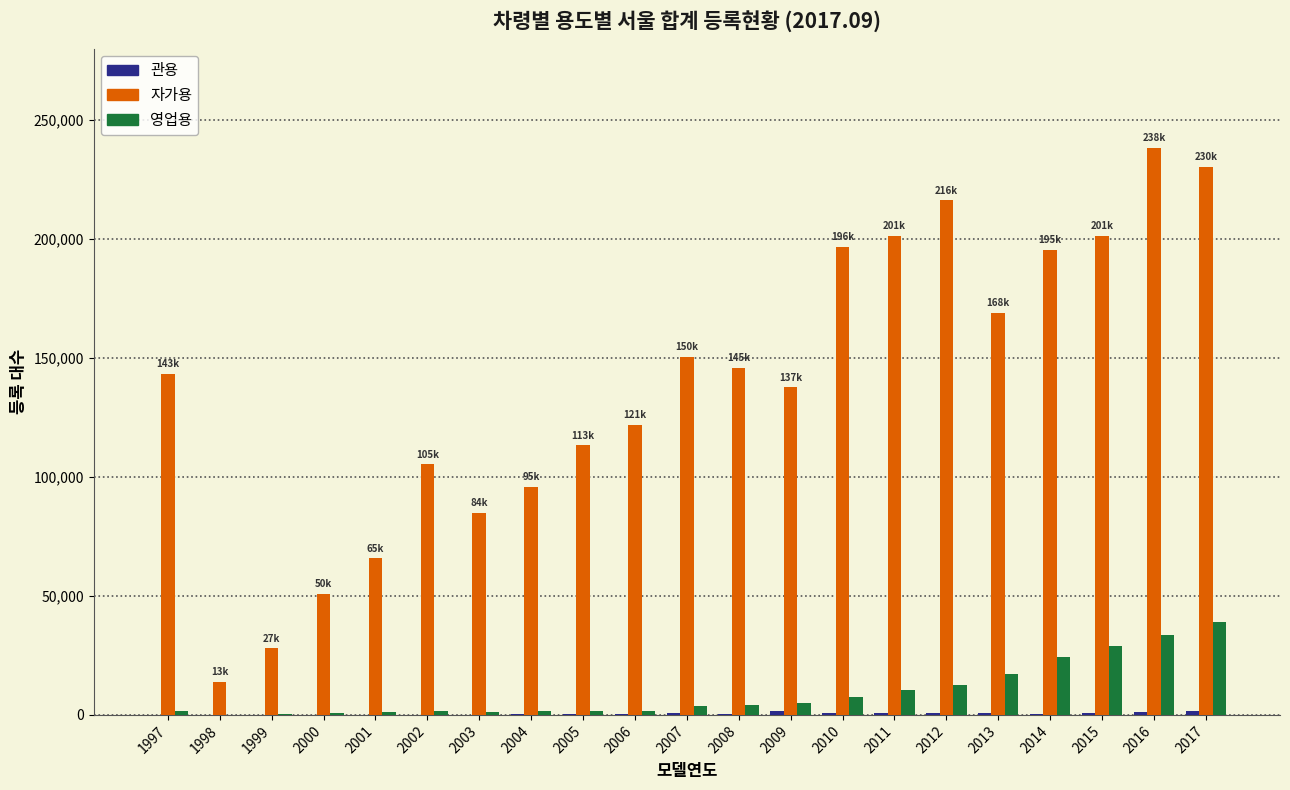

How many groups of bars are there?

21